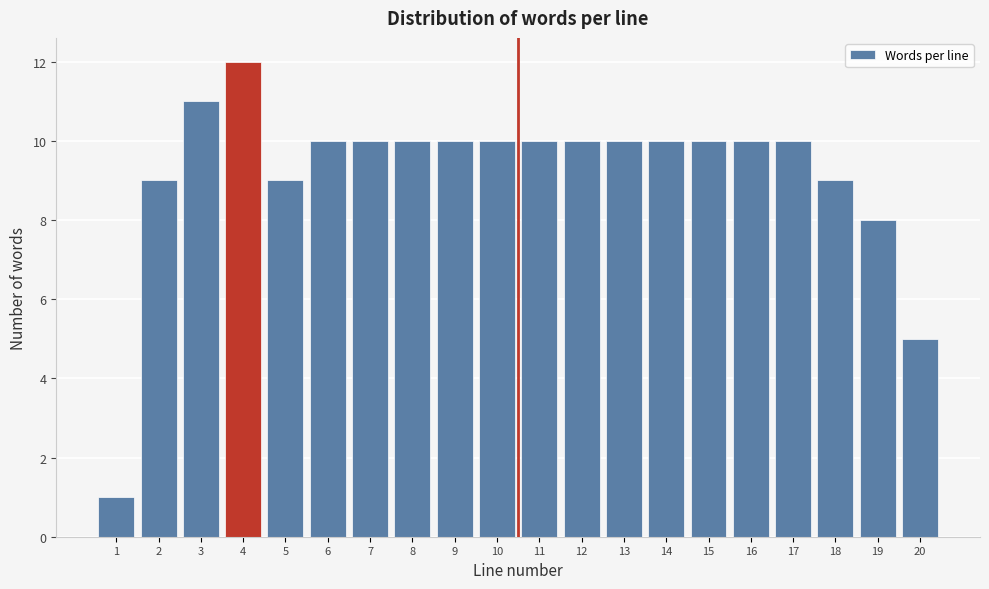

Reading left to right, extract all data points from this chart.

1=1	2=9	3=11	4=12	5=9	6=10	7=10	8=10	9=10	10=10	11=10	12=10	13=10	14=10	15=10	16=10	17=10	18=9	19=8	20=5